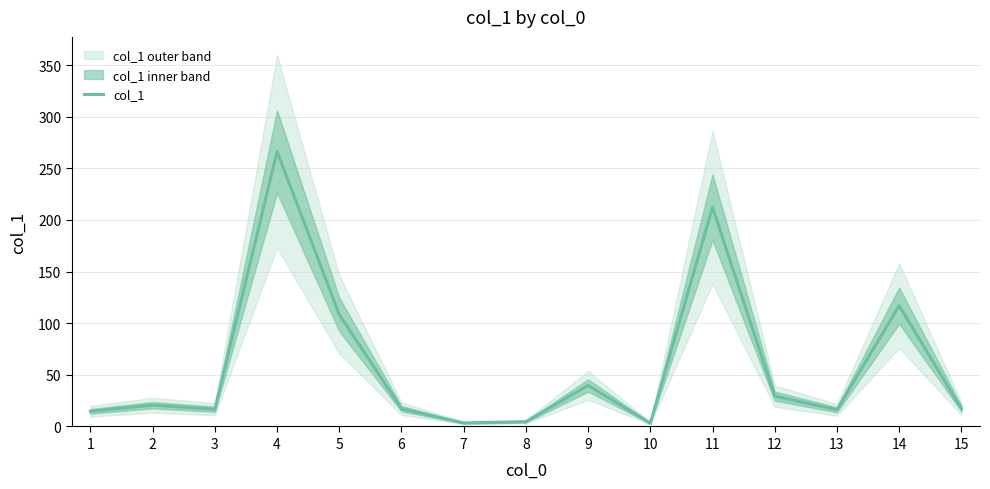

True or false: the data shows 29.4 at 12.

True